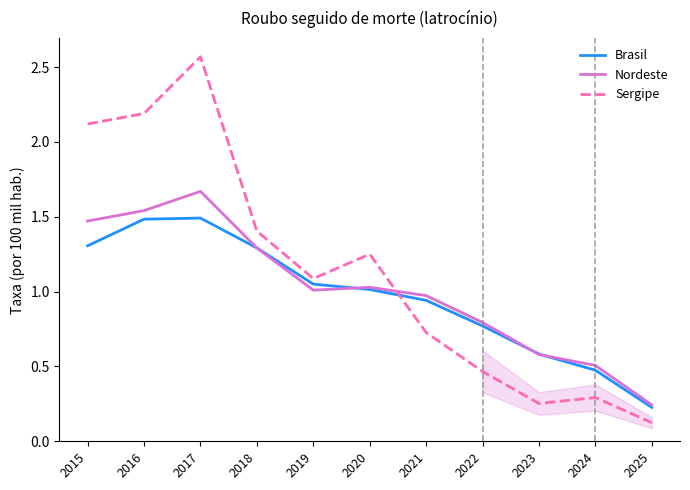

True or false: Brasil has a value of 1.1 at 2019.

True